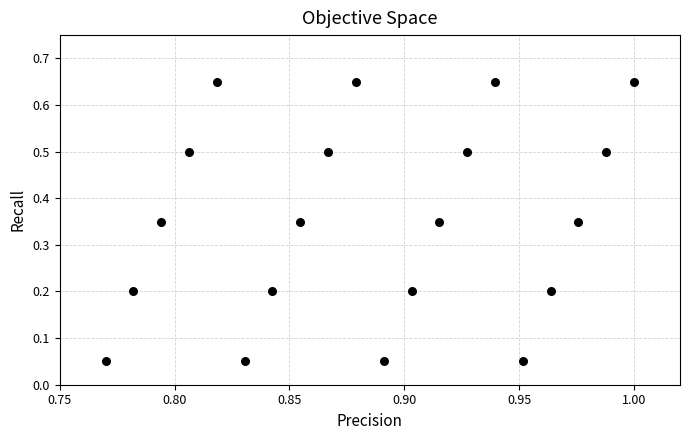

What is the range of Y values (max minus min)?

0.6